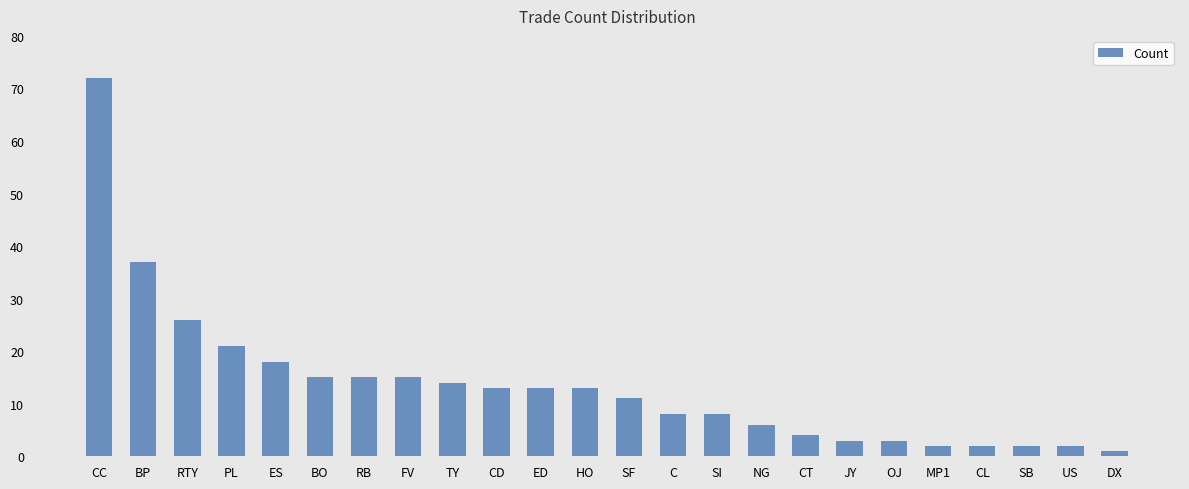

How many bars are there in total?

24